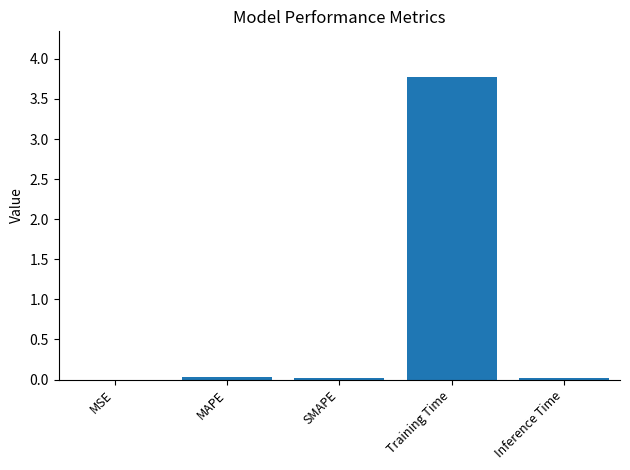

The chart shows a value of 0.0 at MAPE. True or false?

True